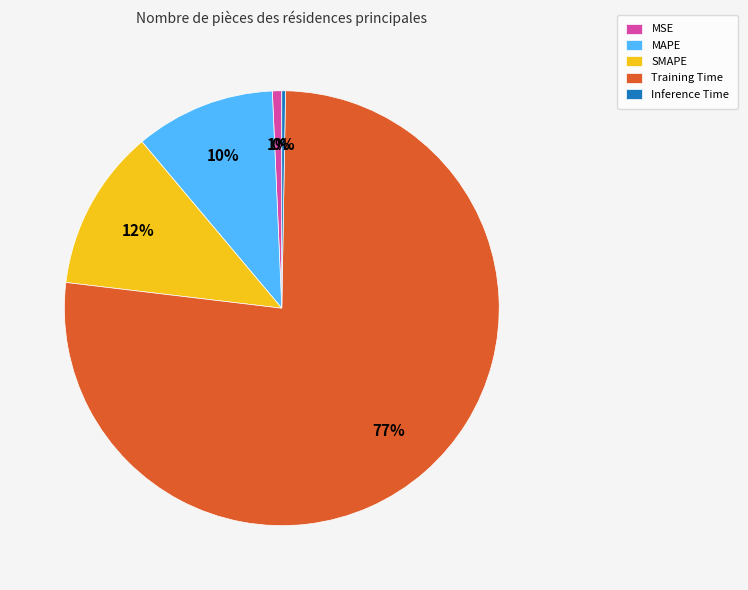

The SMAPE slice represents 1% of the pie. True or false?

False